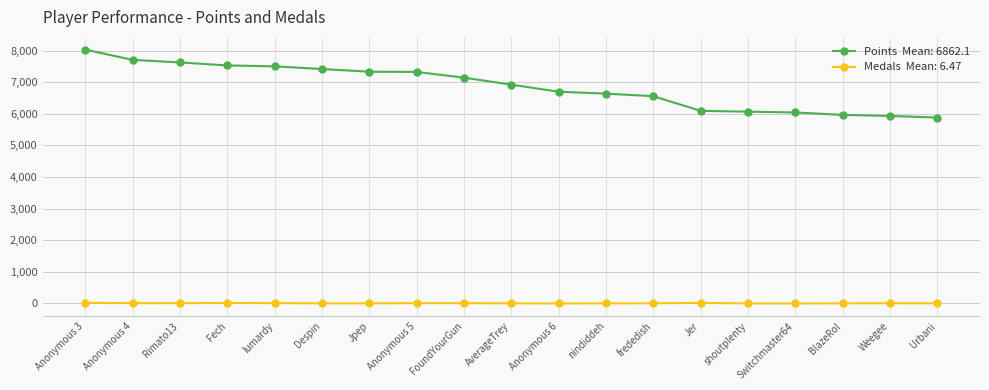

What is the maximum value shown in the chart?

8030